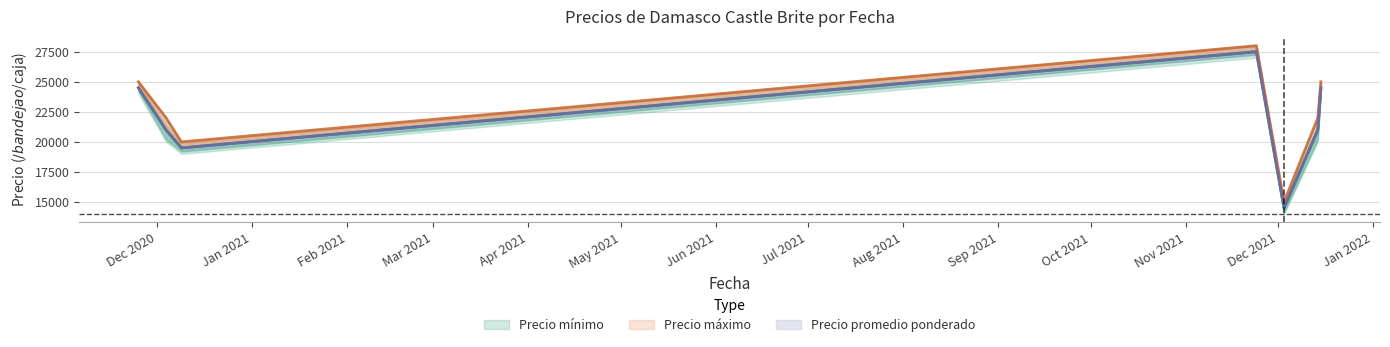

Which series has the widest spread of values?

Precio mínimo